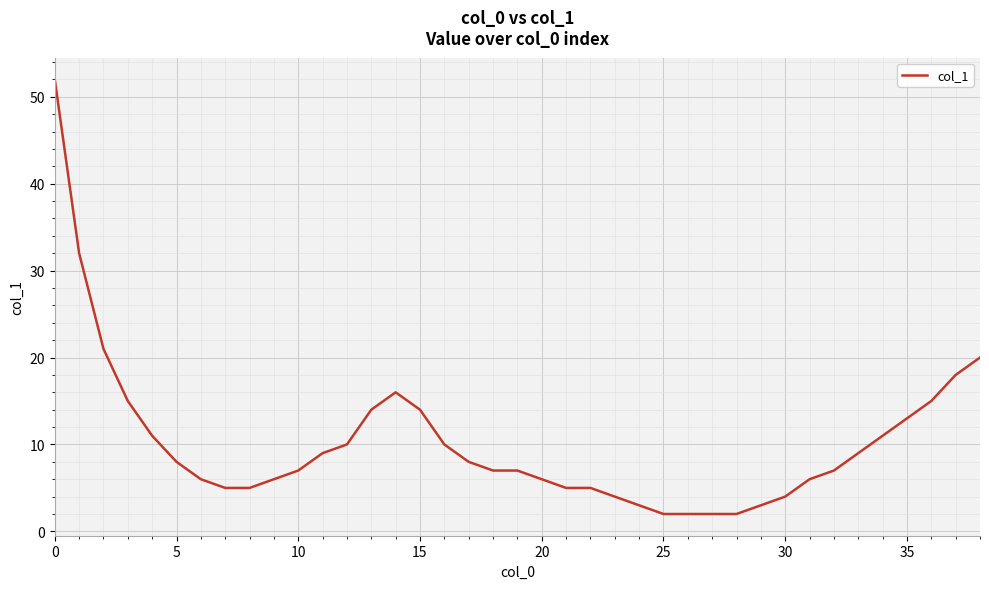

What is the maximum value shown in the chart?

52